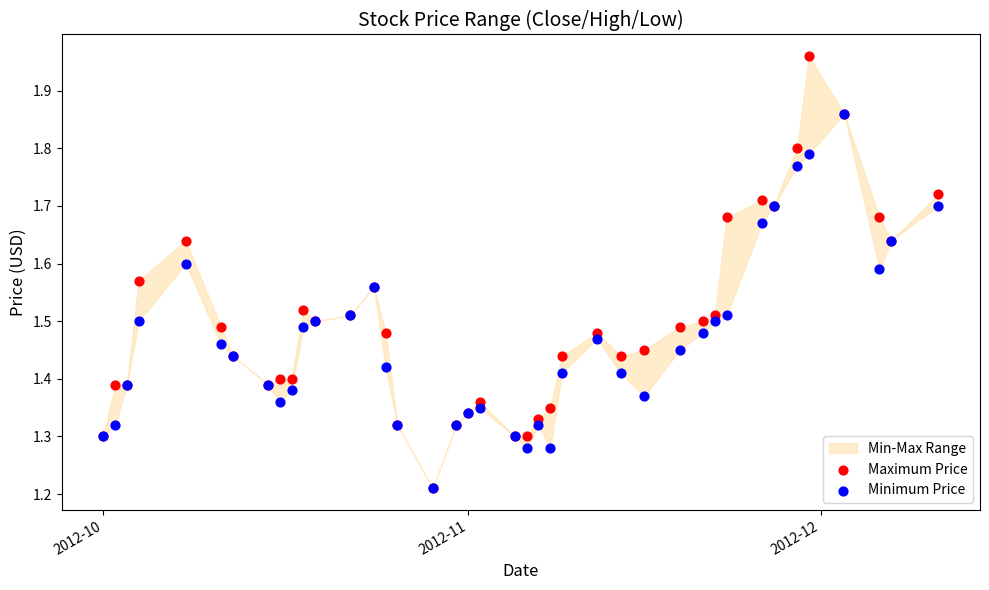

Which series reaches the maximum Y coordinate?

Maximum Price